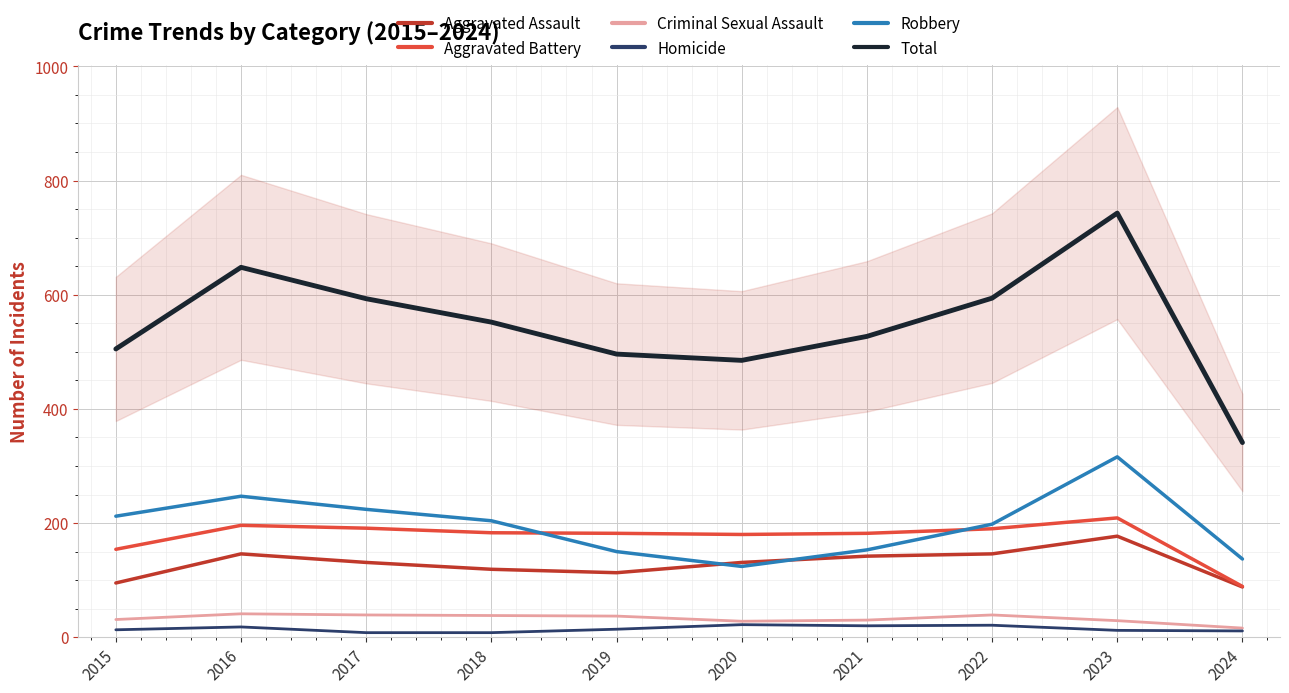

What is the average value of the Criminal Sexual Assault series?

33